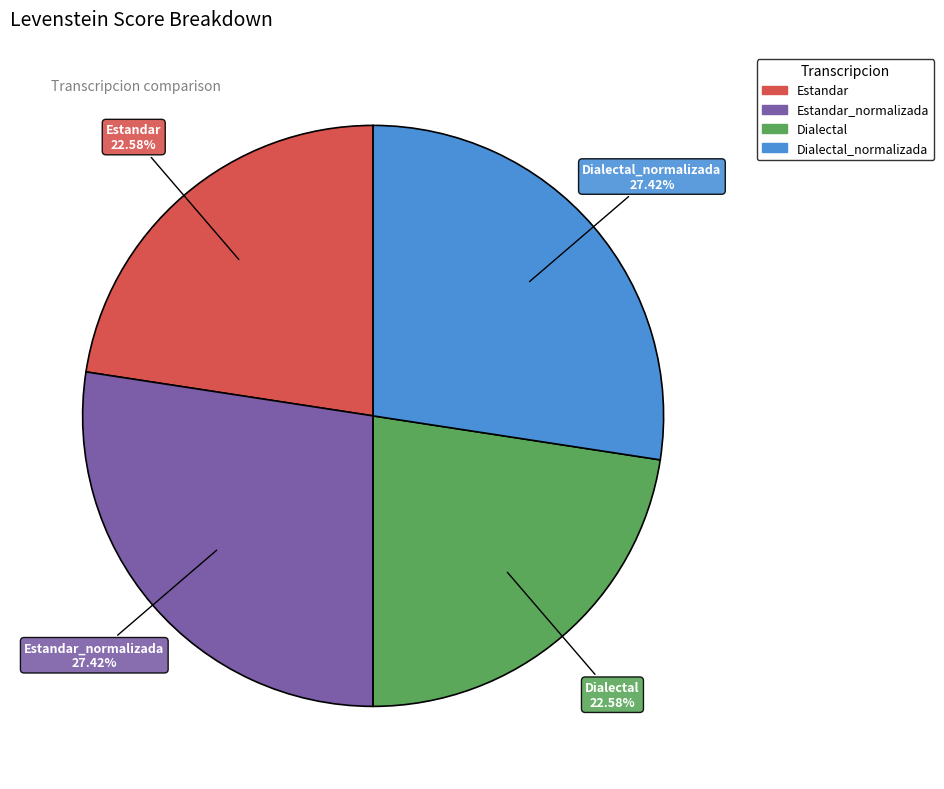

Is there any slice that represents more than half of the pie?

No